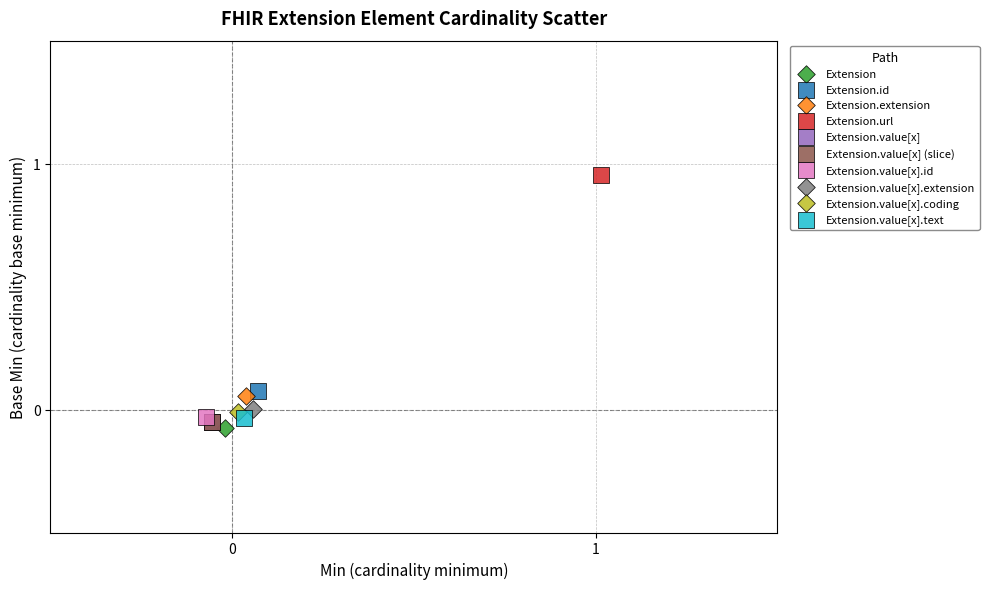

What are all the series names shown in the legend?

Extension, Extension.id, Extension.extension, Extension.url, Extension.value[x], Extension.value[x] (slice), Extension.value[x].id, Extension.value[x].extension, Extension.value[x].coding, Extension.value[x].text